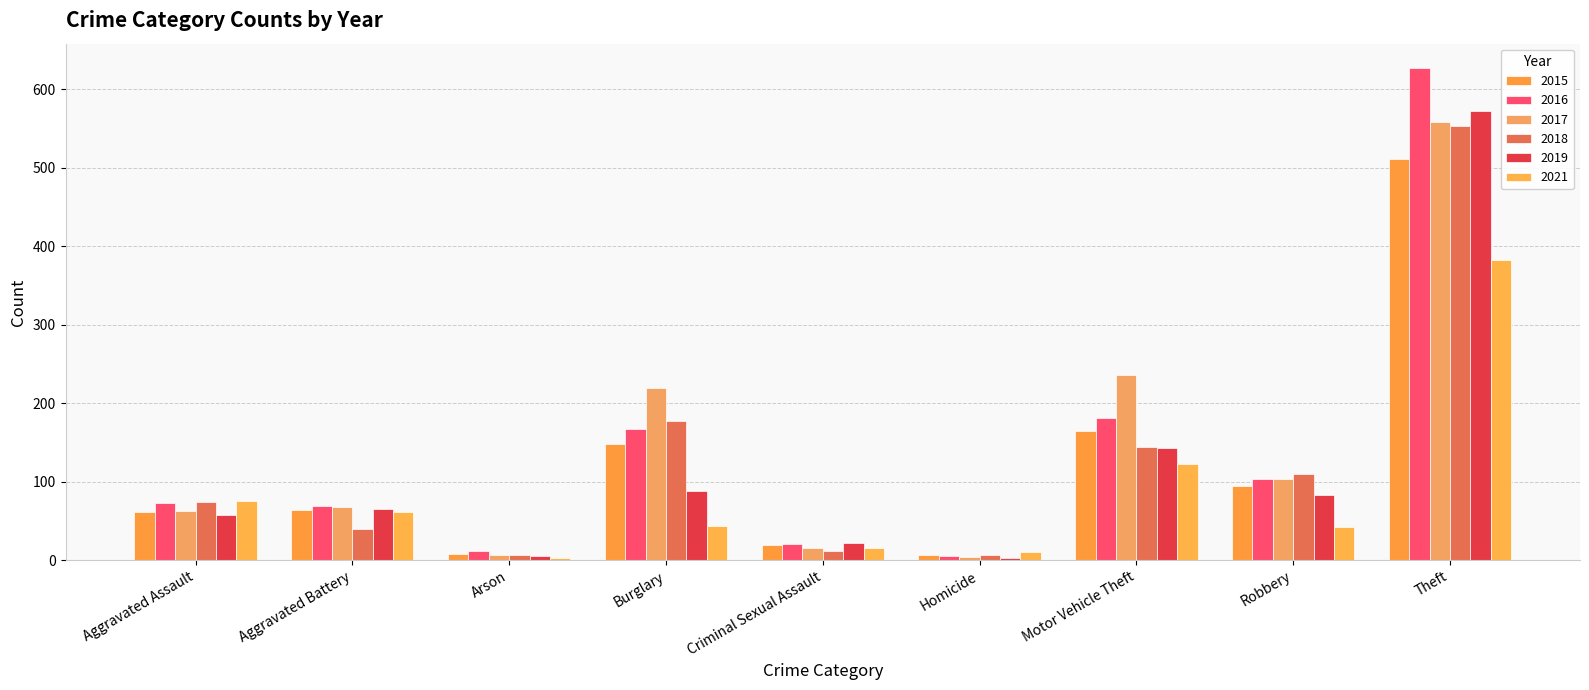

Count the number of data series in this chart.

6